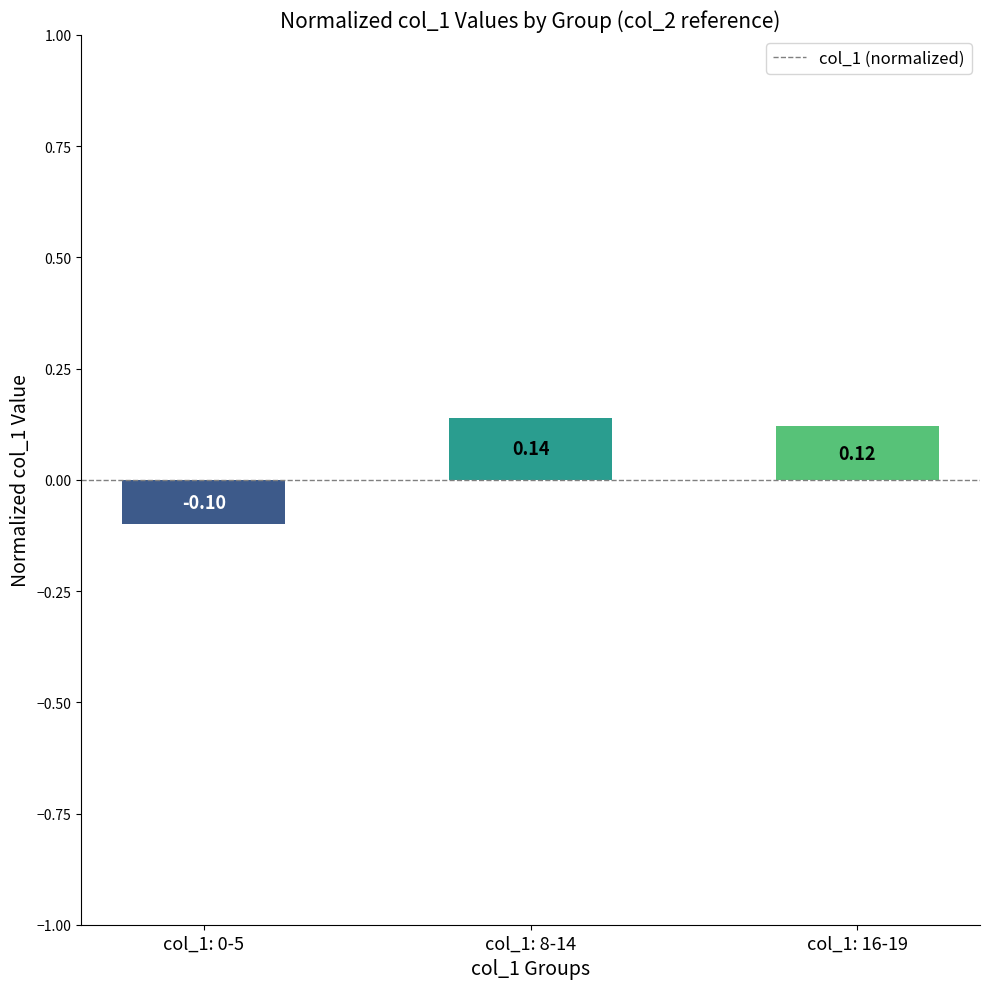

How many negative values are there?

1